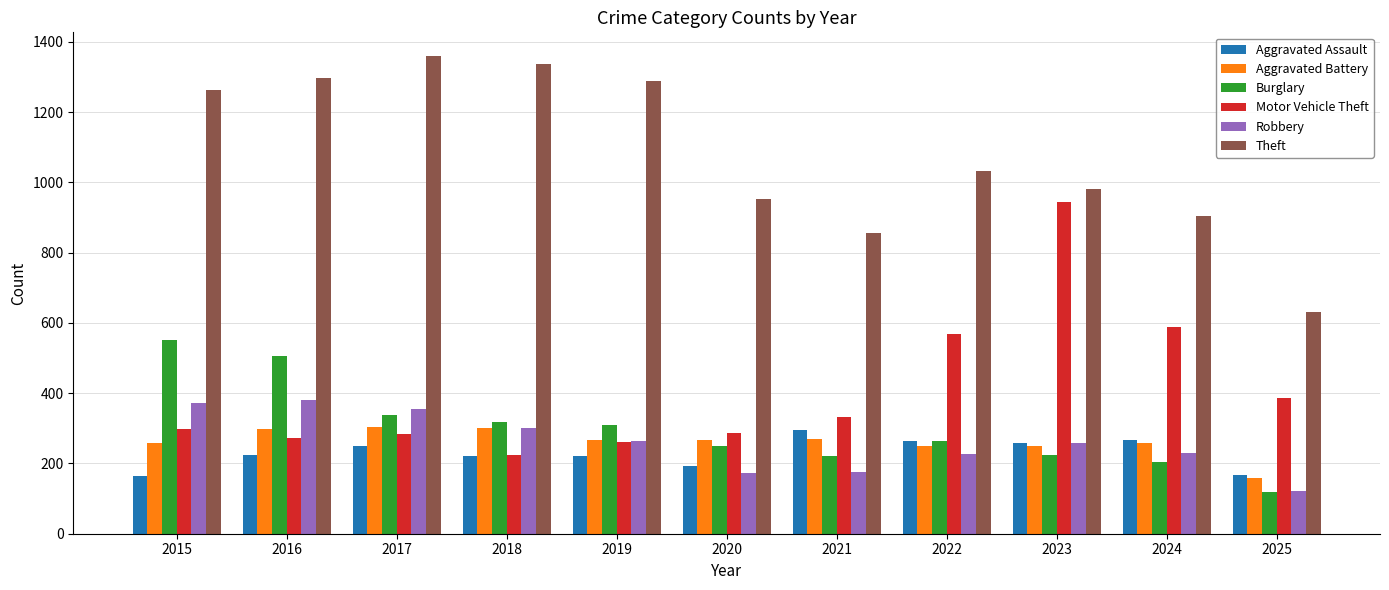

Between 2023 and 2024, which series saw the biggest shift?

Motor Vehicle Theft